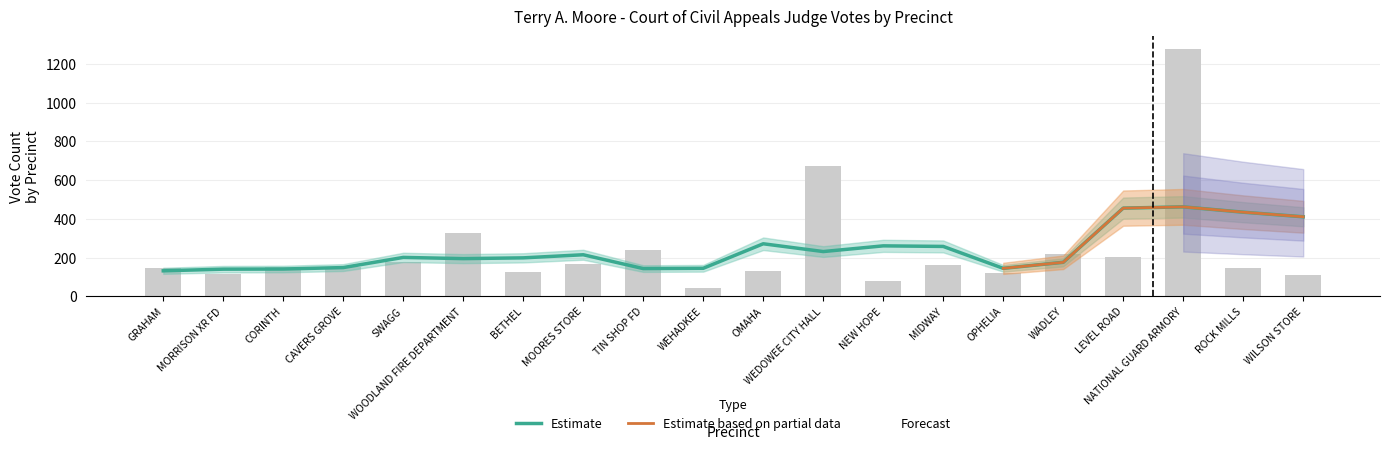

What is the difference between the maximum and minimum values in the Total Votes series?

1238